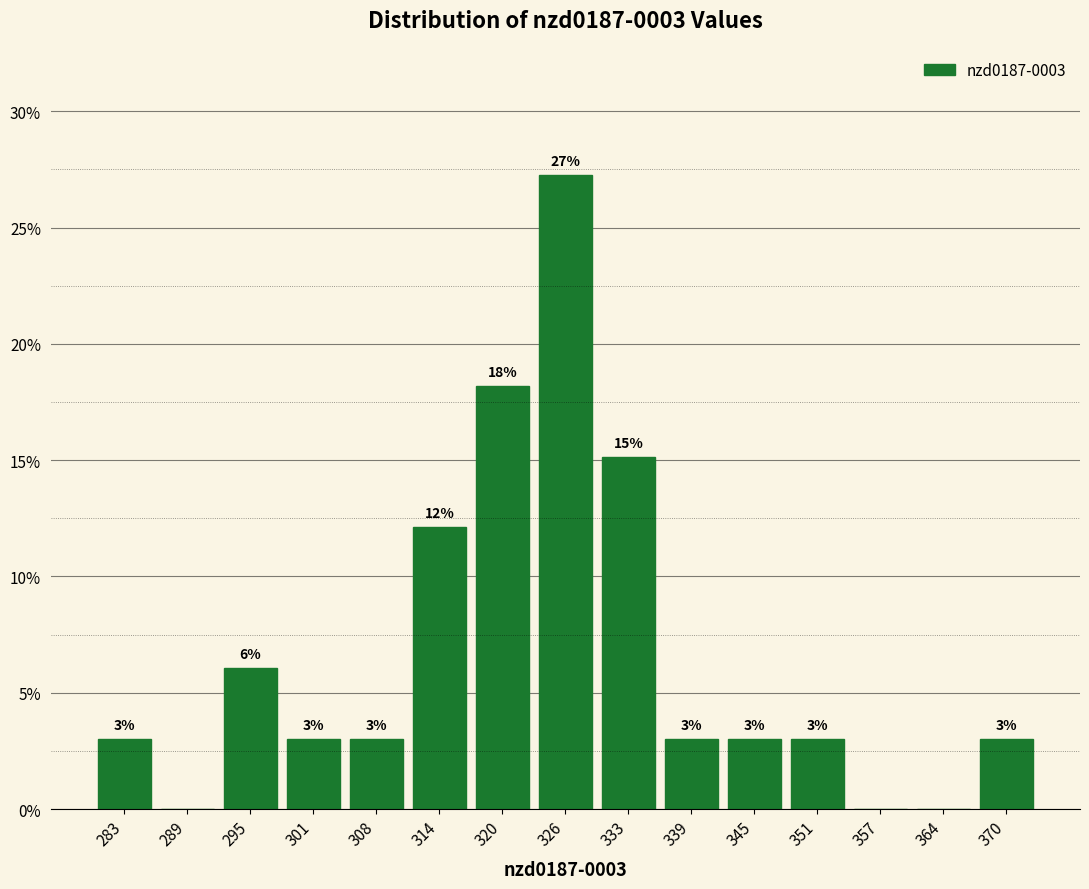

Over which range of the x-axis is the bar tallest?

323 to 329